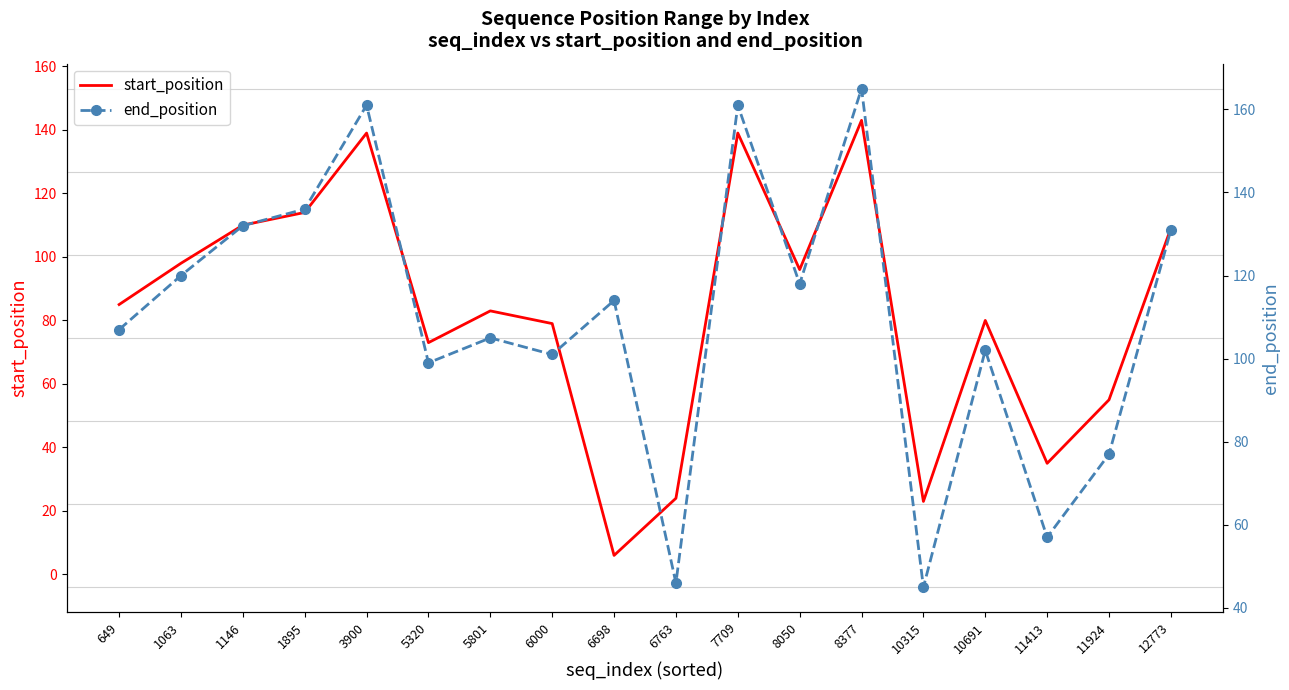

True or false: start_position and end_position cross at least once.

False